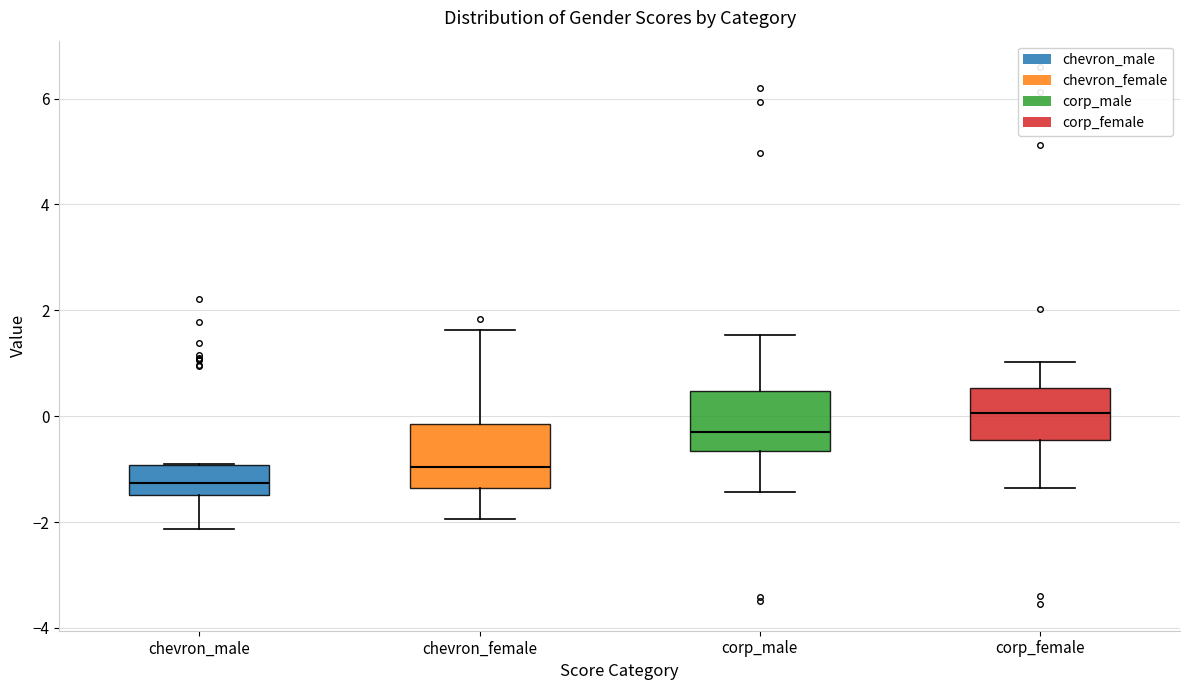

Reading left to right, transcribe this box plot: for each box, give where its median line is, the range the box spans, and where its two whiskers end, as read against the y-axis. The values are not printed on the chart, so give them approximately, as read against the axis.

chevron_male: median -1.2, box -1.4 to -1.0, whiskers -2.2 to -1.0
chevron_female: median -1.0, box -1.4 to -0.2, whiskers -2.0 to 1.6
corp_male: median -0.4, box -0.6 to 0.4, whiskers -1.4 to 1.6
corp_female: median 0.0, box -0.4 to 0.6, whiskers -1.4 to 1.0